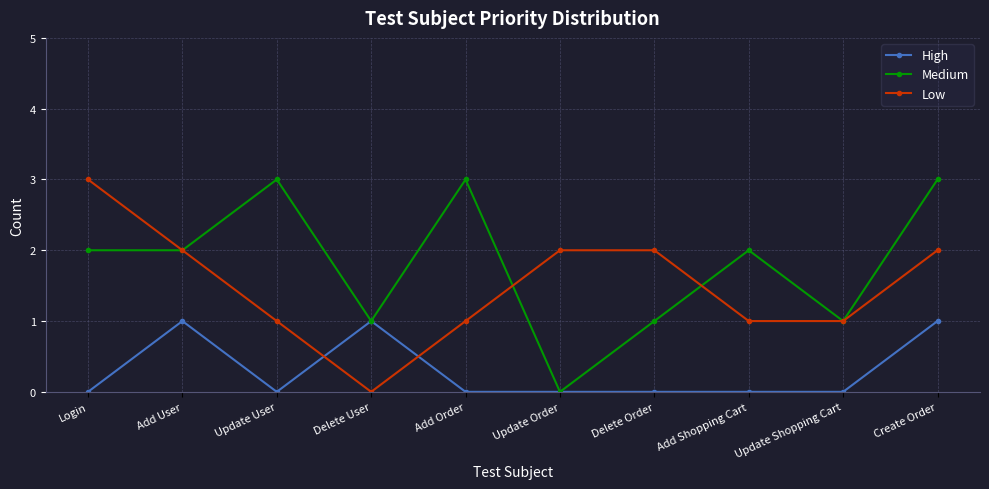

At Update User, list the series in order from smallest to largest.

High, Low, Medium